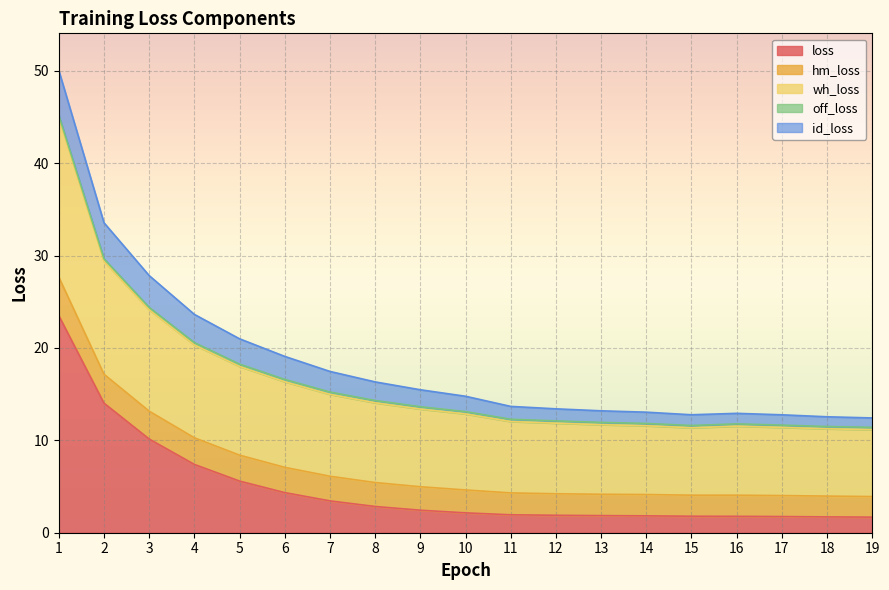

What is the maximum value for loss?

23.5